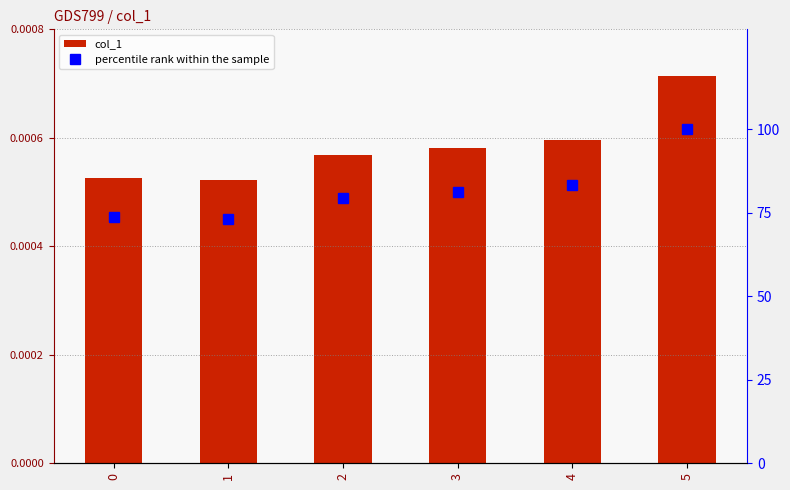

The value of percentile rank within the sample at 2 is 26.9. True or false?

False